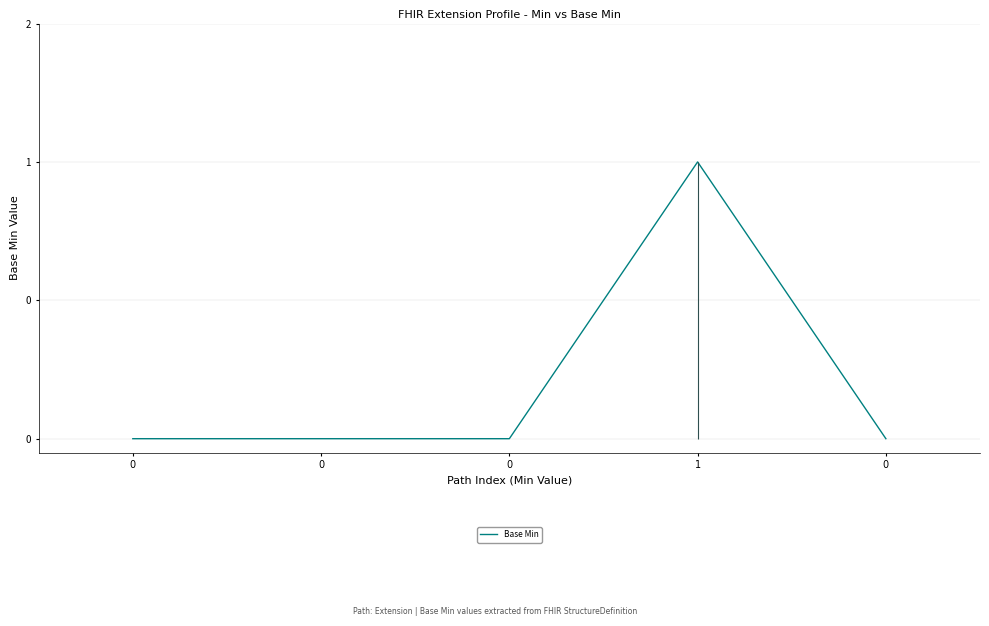

Count the number of categories in the chart.

5